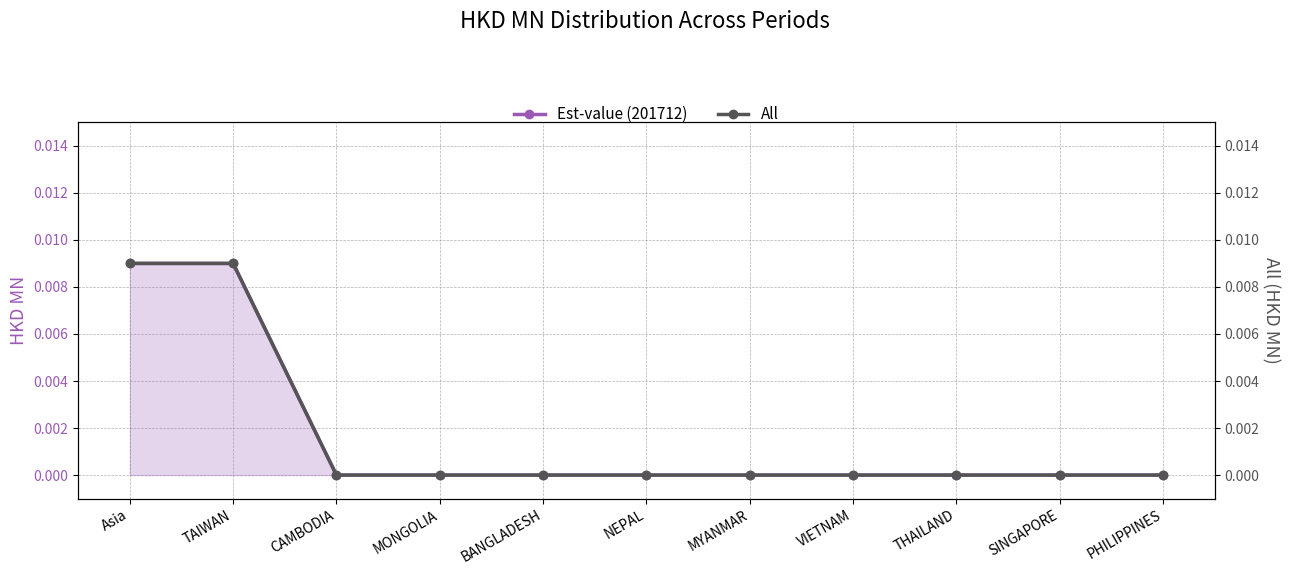

At which label does Est-value (201712) reach its peak?

Asia